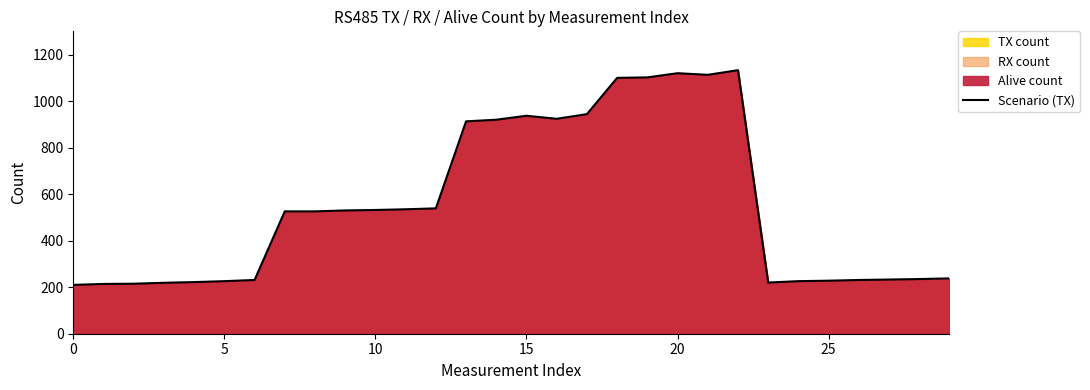

Read the value at 22, to the nearest 10.

1130